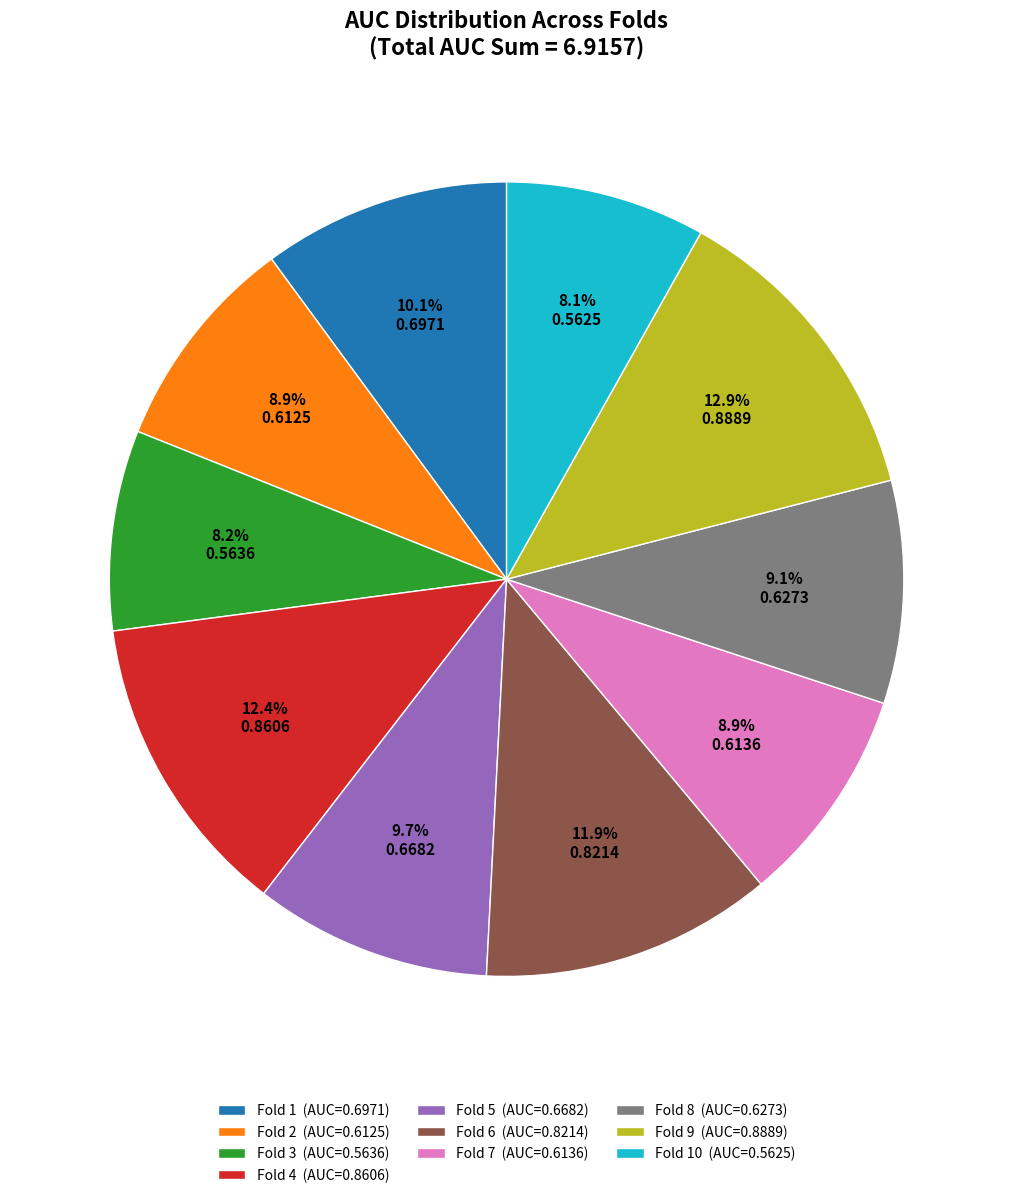

Is there any slice that represents more than half of the pie?

No